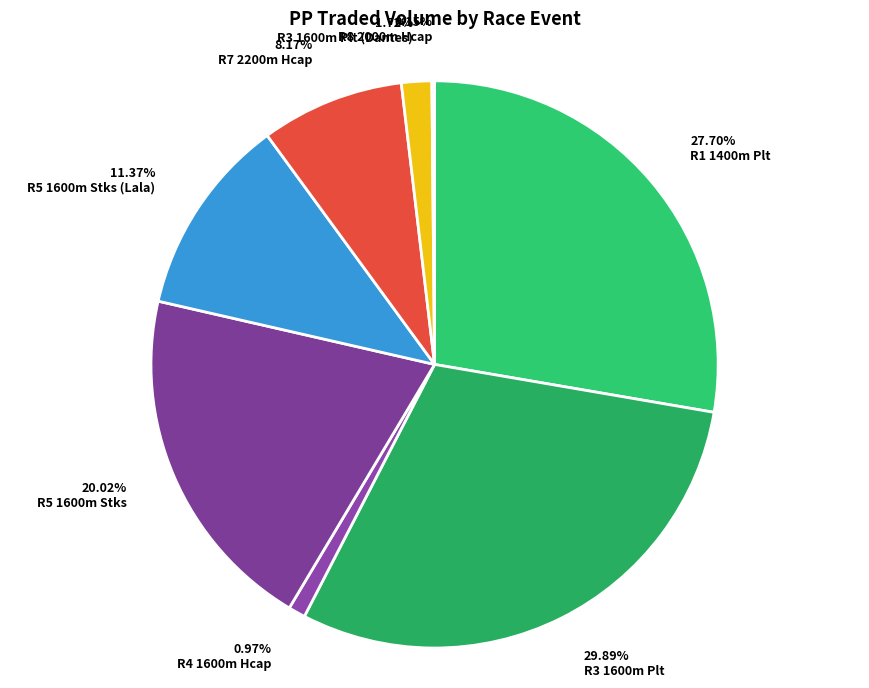

To the nearest percent, what is the difference between the largest and smallest slice percentages?

30%